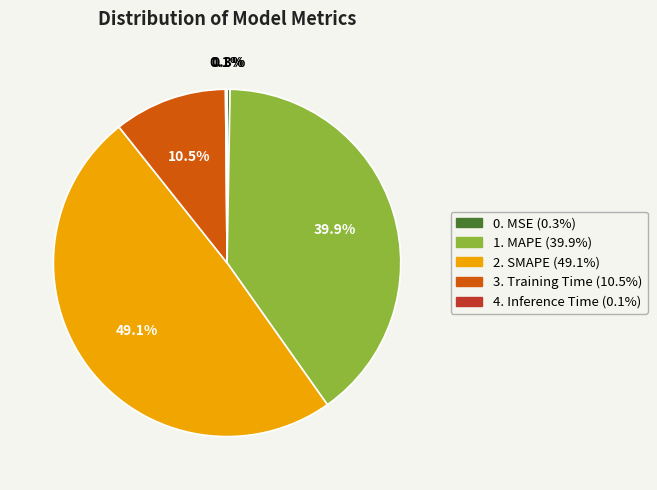

Is there a majority slice in this chart?

No